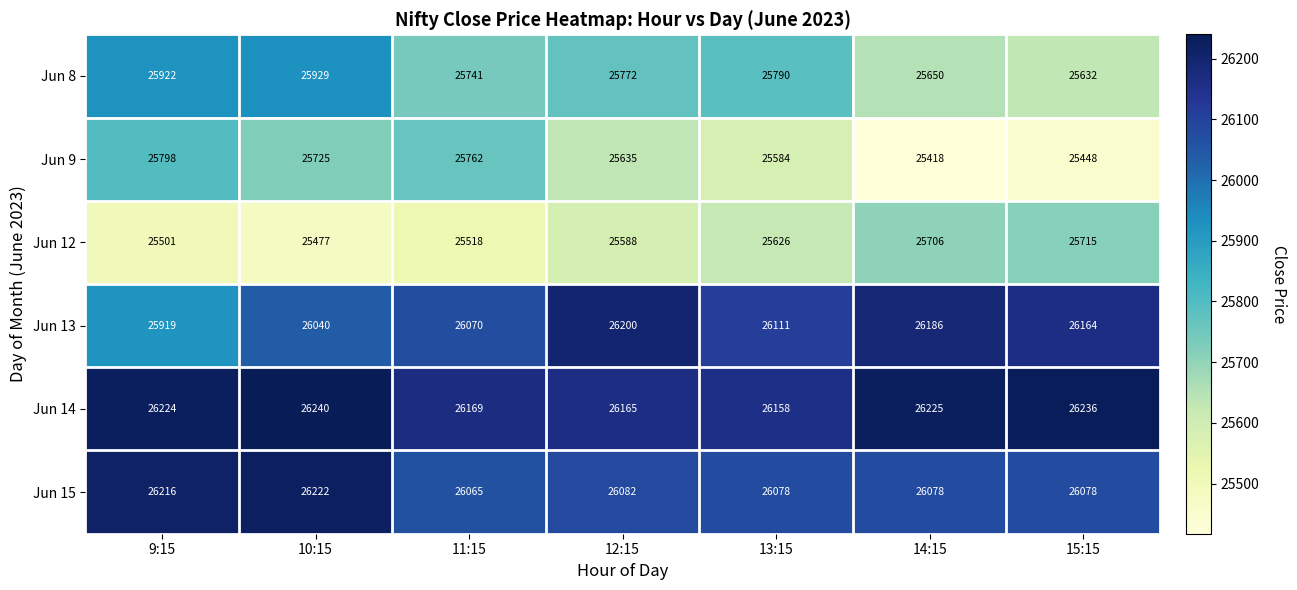

Which series changed the most between 10:15 and 13:15?

Jun 12